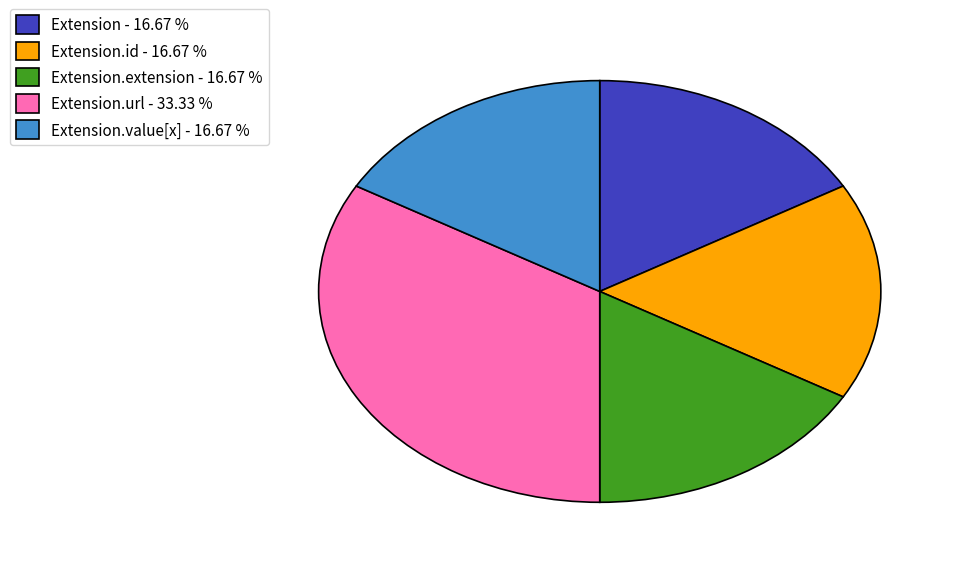

Which slice is the largest?

Extension.url - 33.33 %